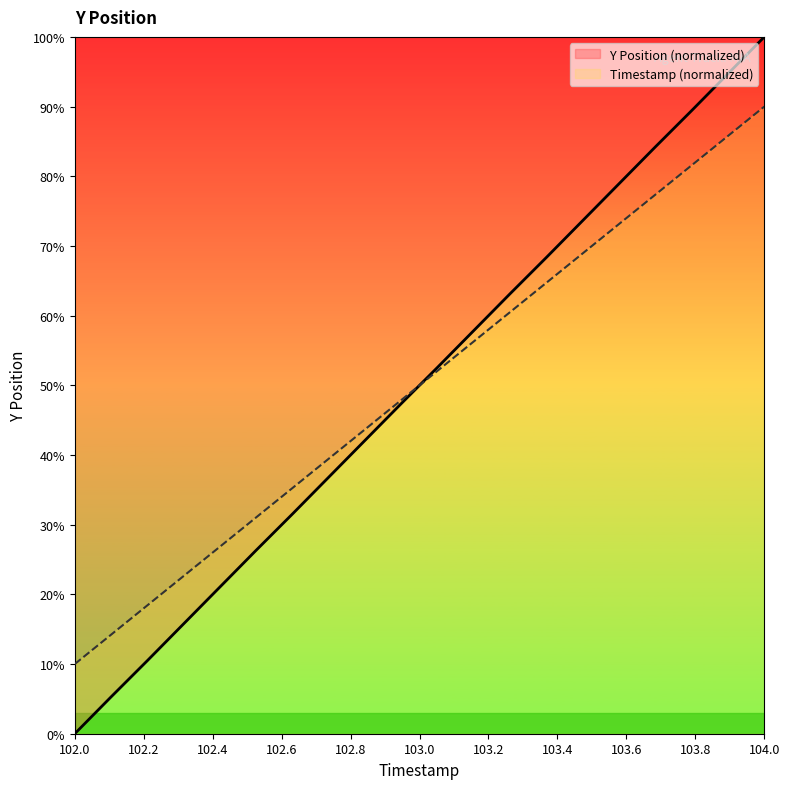

What is the difference between the maximum and minimum values in the Y series?

100.0